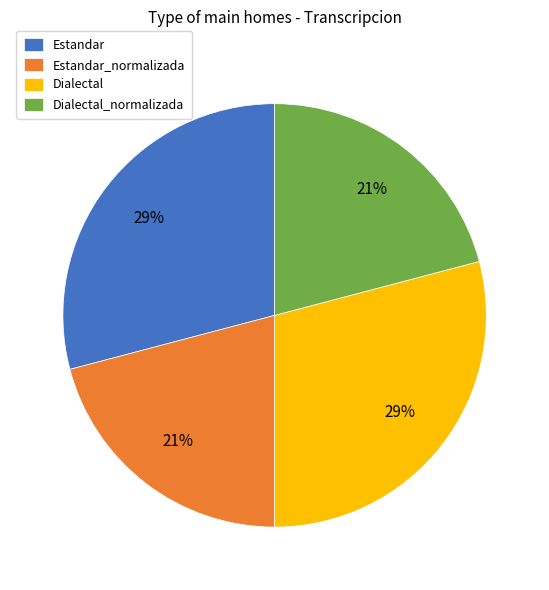

Approximately how many times larger is the value at Dialectal_normalizada compared to Dialectal?

0.7